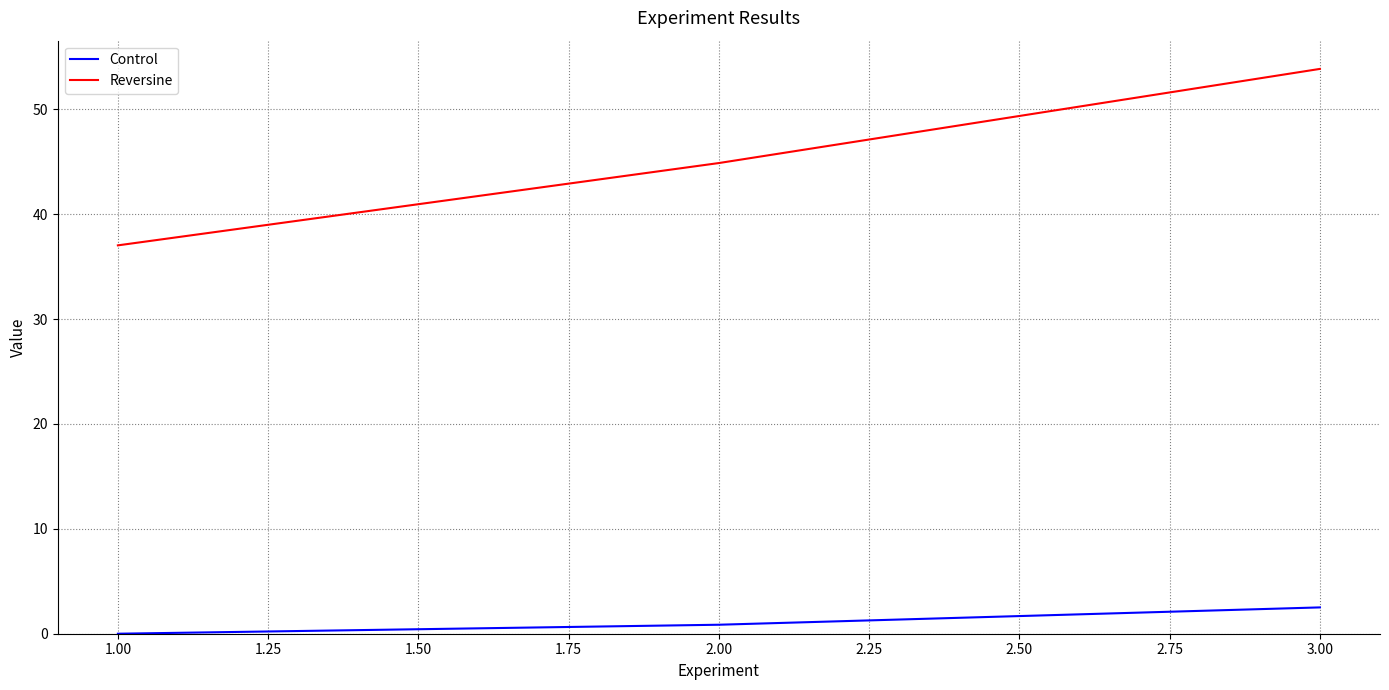

Reading left to right, transcribe all the data shown in this chart.

Control: 0.0	0.9	2.5
Reversine: 37.0	44.9	53.8